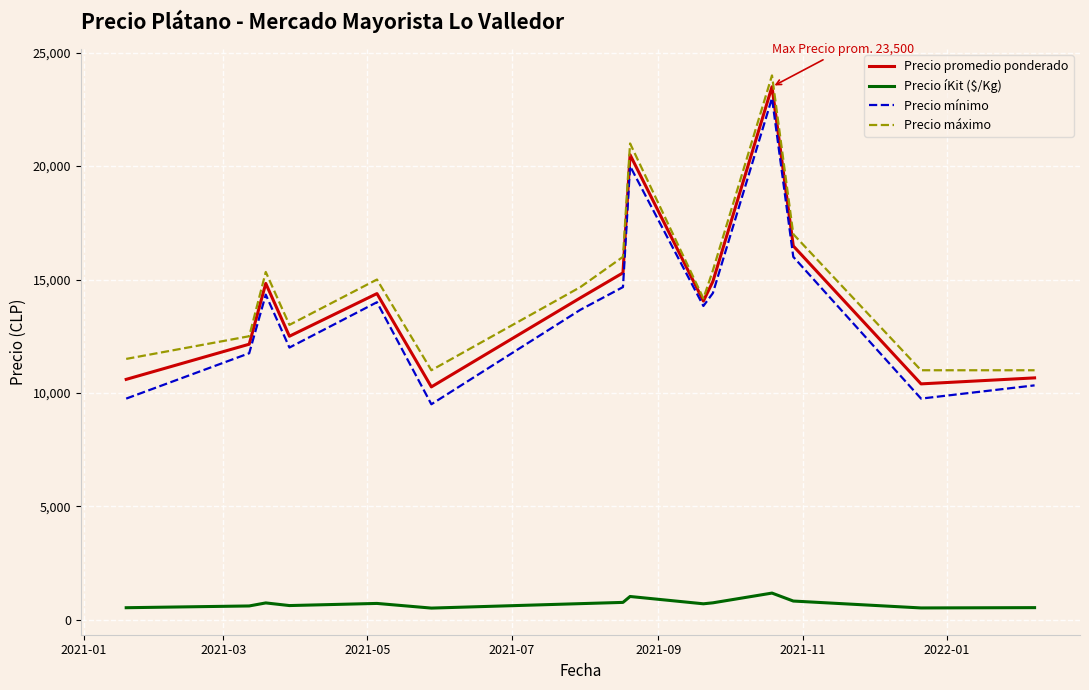

What is the maximum value for Precio mínimo?

23000.0